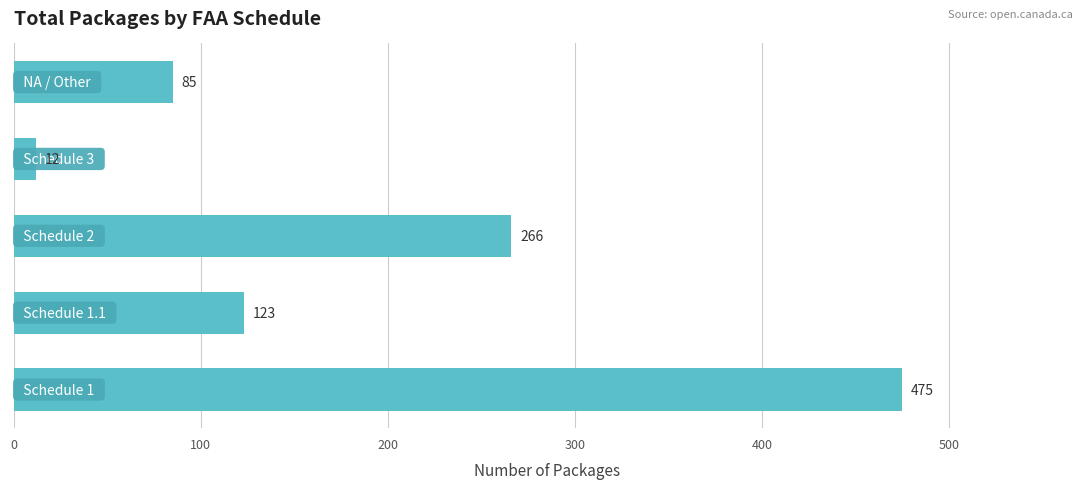

Reading bottom to top, transcribe all the data shown in this chart.

475	123	266	12	85